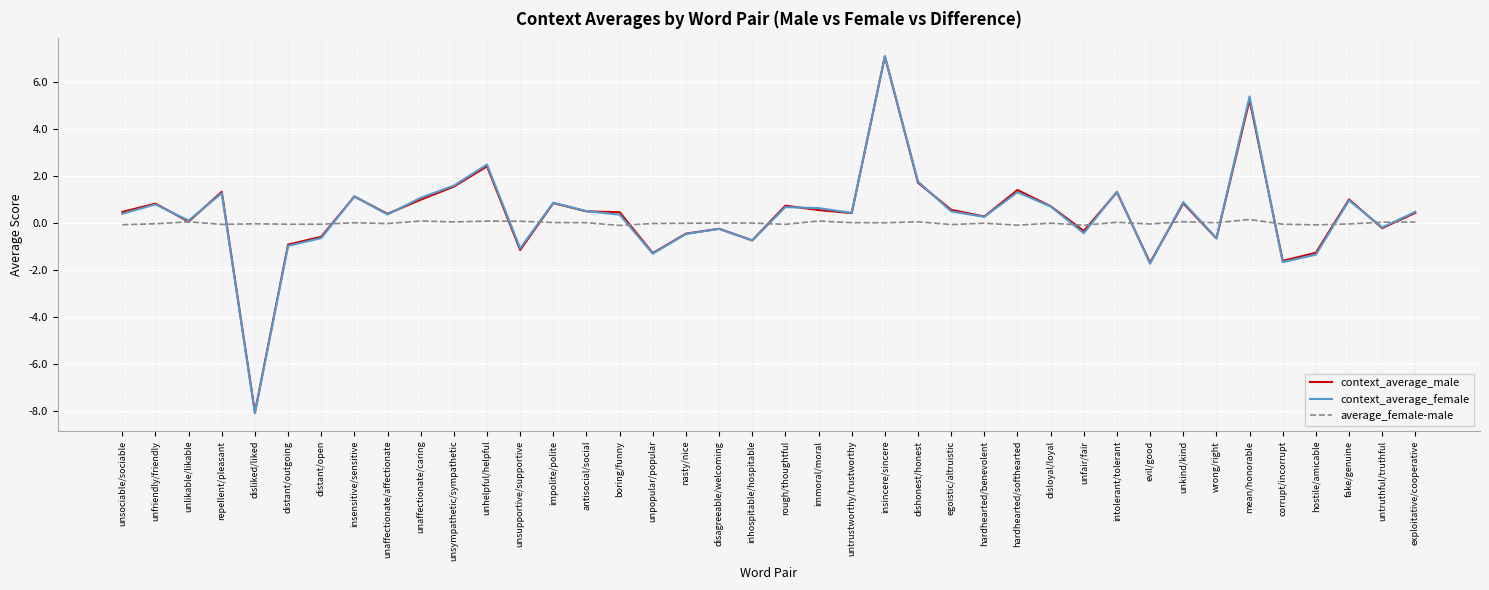

At which category does context_average_female reach its first local peak?

unfriendly/friendly